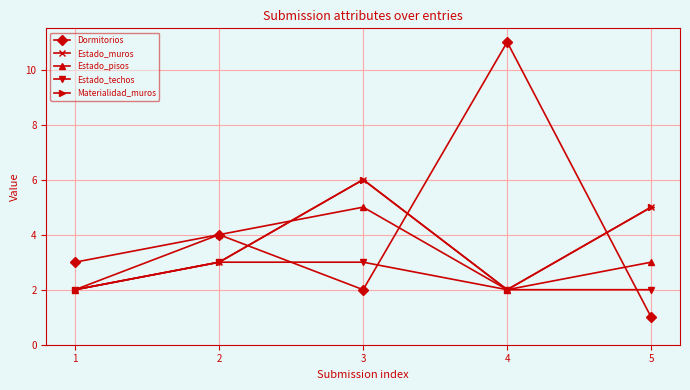

True or false: Materialidad_muros and Estado_techos intersect in this chart.

False